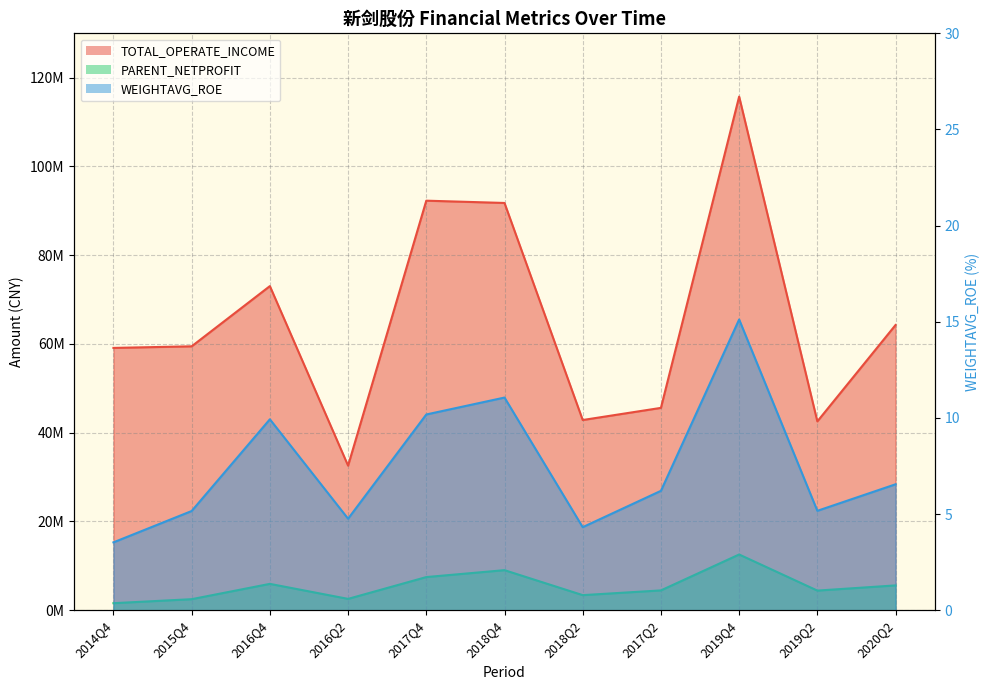

Count the number of data series in this chart.

3